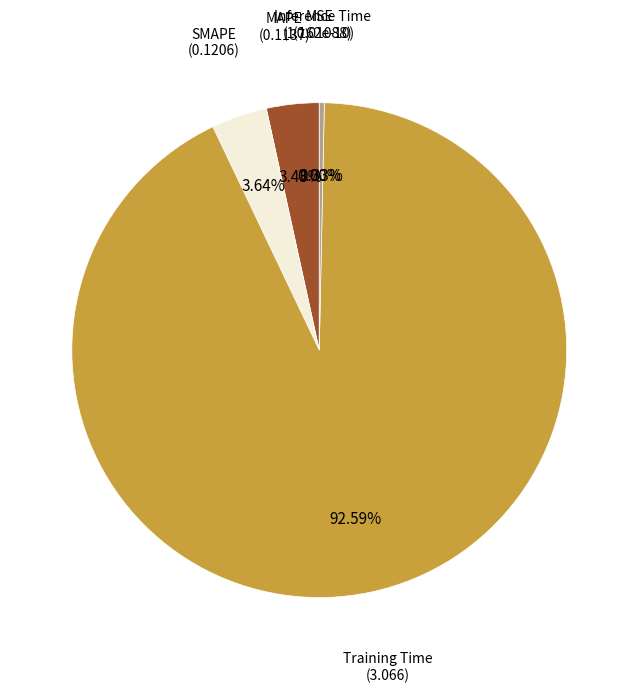

Rank the categories by value from lowest to highest.

MSE, Inference Time, MAPE, SMAPE, Training Time